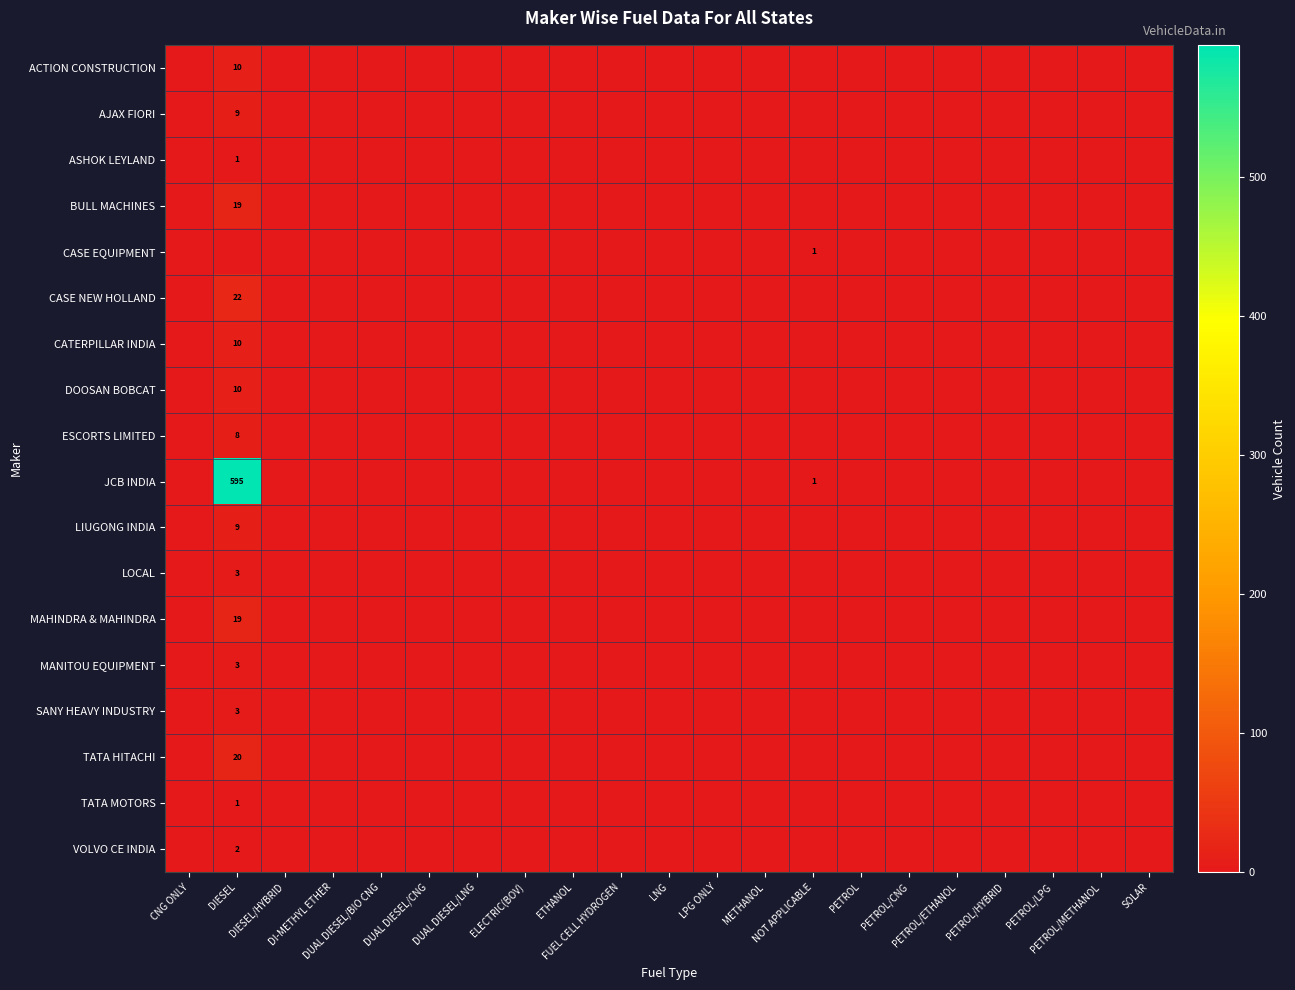

List the series in order of their peak value, lowest first.

ASHOK LEYLAND, CASE EQUIPMENT, TATA MOTORS, VOLVO CE INDIA, LOCAL, MANITOU EQUIPMENT, SANY HEAVY INDUSTRY, ESCORTS LIMITED, AJAX FIORI, LIUGONG INDIA, ACTION CONSTRUCTION, CATERPILLAR INDIA, DOOSAN BOBCAT, BULL MACHINES, MAHINDRA & MAHINDRA, TATA HITACHI, CASE NEW HOLLAND, JCB INDIA